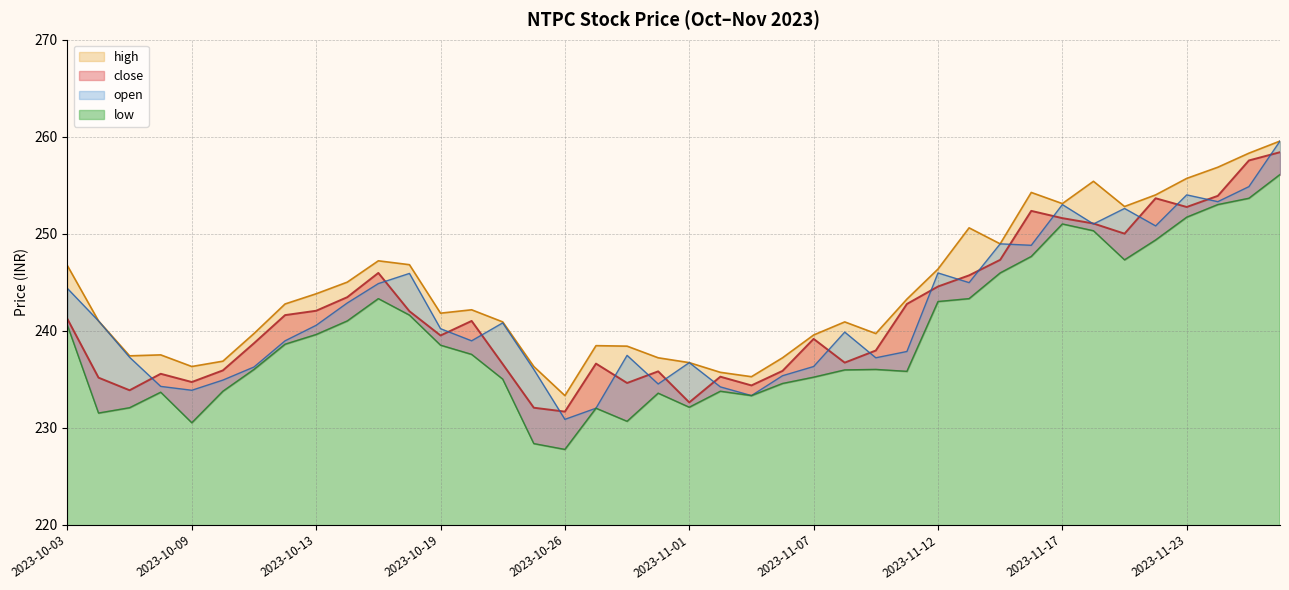

What is the difference between the low values at 2023-10-03 and 2023-11-21?

6.8